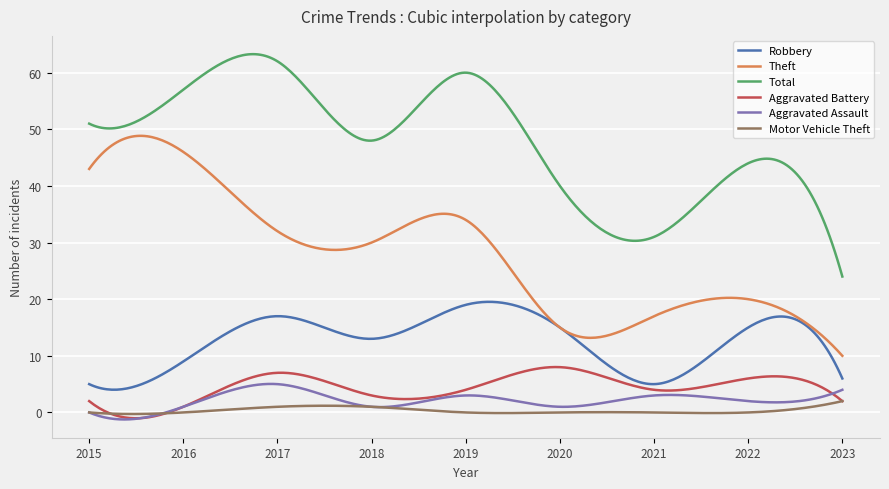

What is the lowest value of the Total series?

24.0